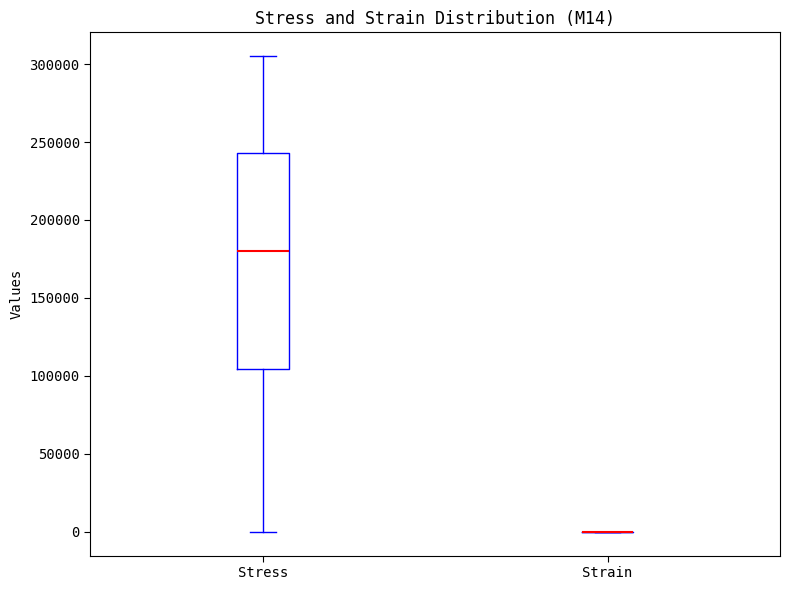

Reading left to right, read every box against the y-axis: the position of its median line, the range the box covers, and the ends of its whiskers. The values are not printed on the chart, so give them approximately, as read against the axis.

Stress: median 180000, box 105000 to 245000, whiskers 0 to 305000
Strain: box collapsed to a line at 0, whiskers 0 to 0